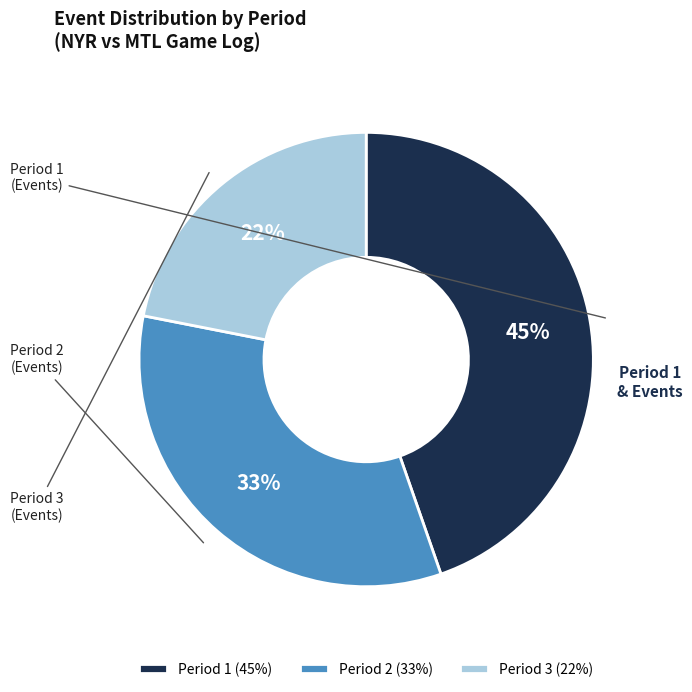

Which has a higher value, Period 1 (45%) or Period 3 (22%)?

Period 1 (45%)